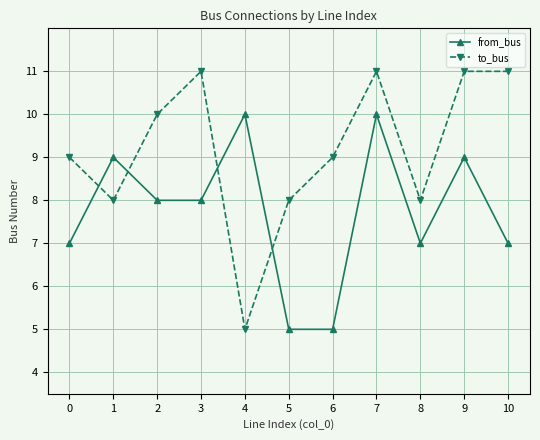

At which category does from_bus reach its first local peak?

1